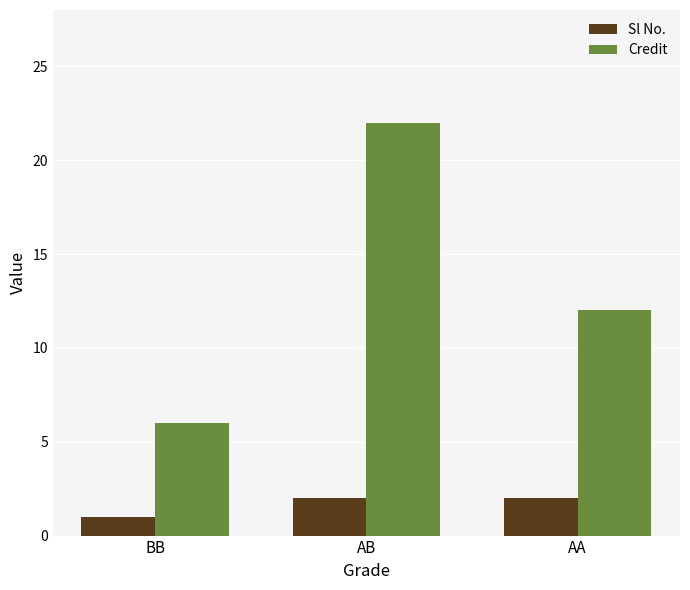

The value of Credit at AB is 22. True or false?

True